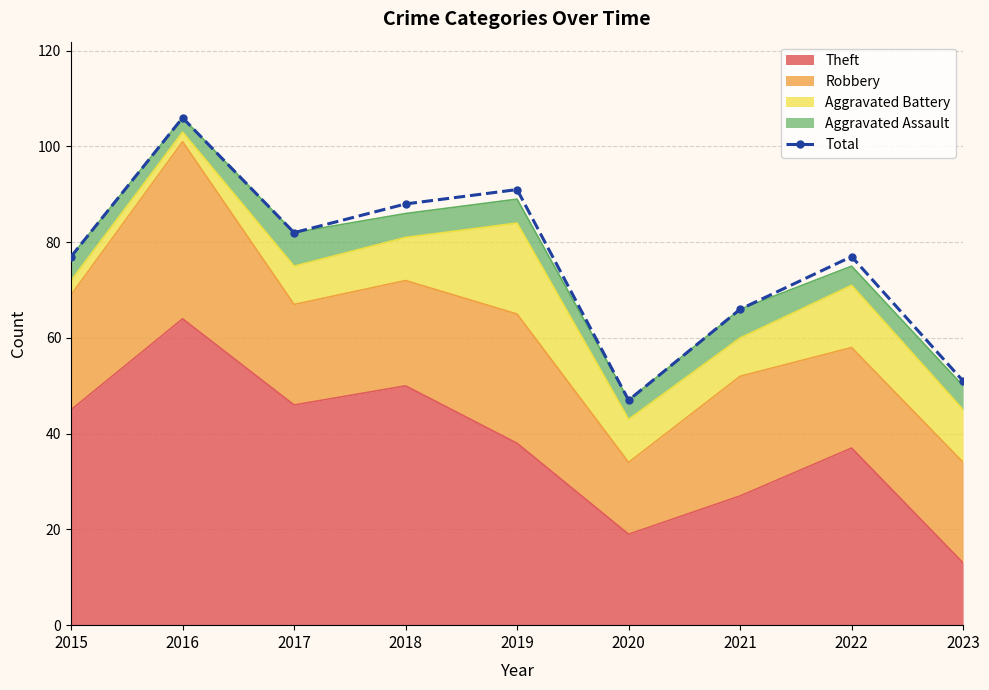

How many data points are above 77?

4